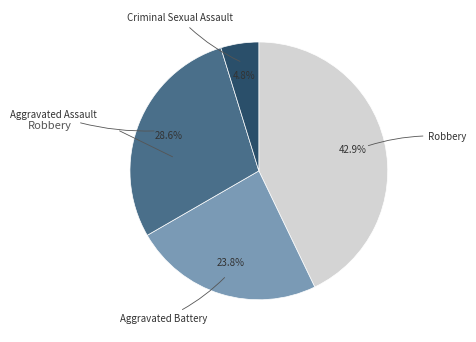

Does any single category account for the majority?

No